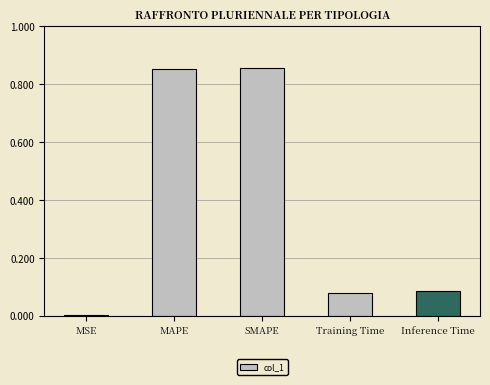

The chart shows a value of 0.0 at Training Time. True or false?

False